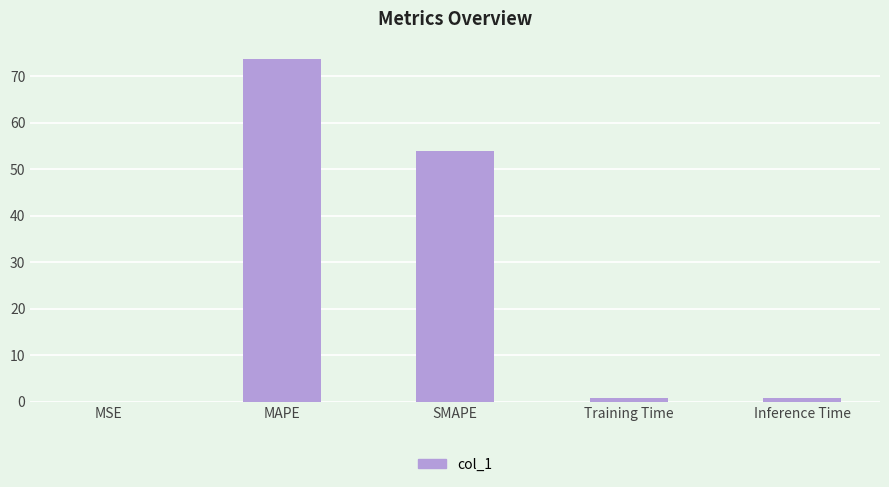

Where is the data nearest to the value 36?

SMAPE